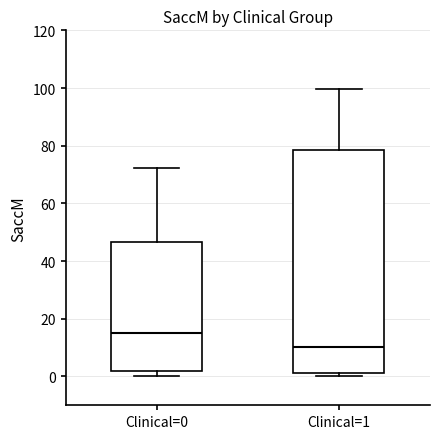

Which box's median line is the highest?

Clinical=0